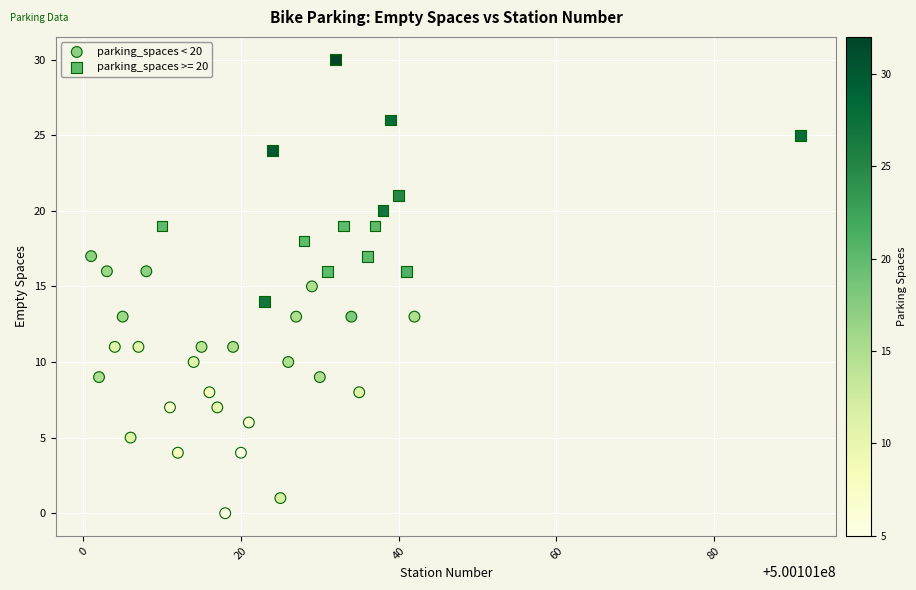

Which series contains the lowest Y value?

parking_spaces < 20